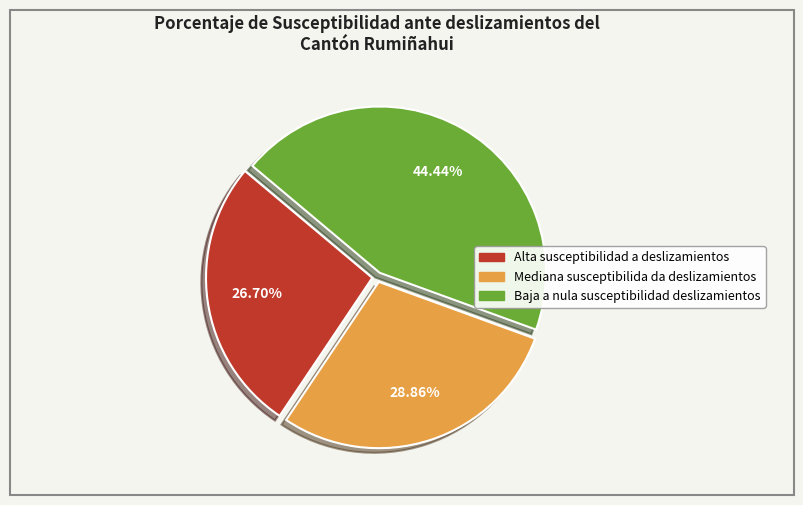

Which category has the smallest portion of the pie?

Alta susceptibilidad a deslizamientos